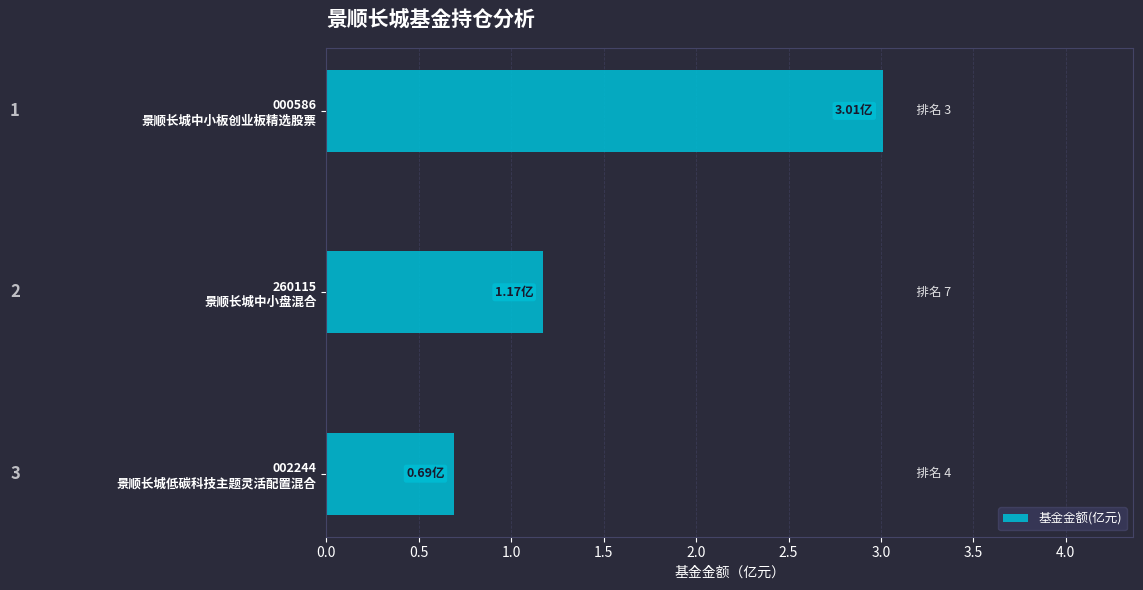

What is the sum of all values?

4.9